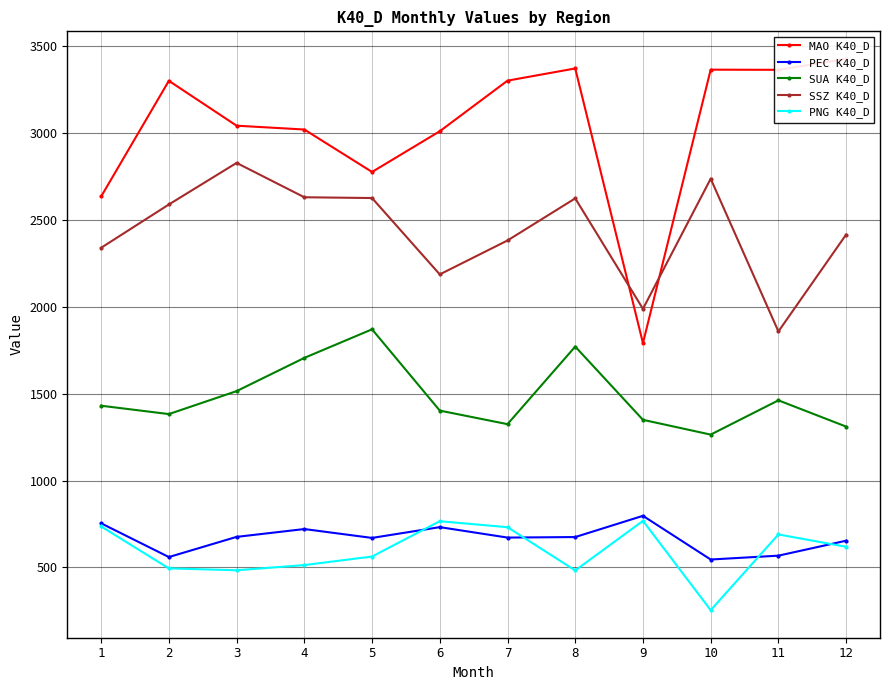

The value of PNG K40_D at 5 is 563.0. True or false?

True